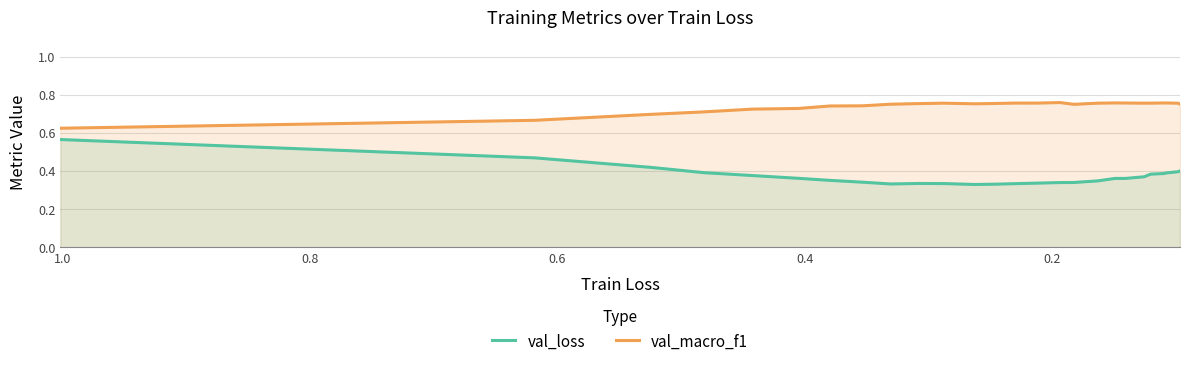

List the series in order of their overall mean, lowest first.

val_loss, val_macro_f1